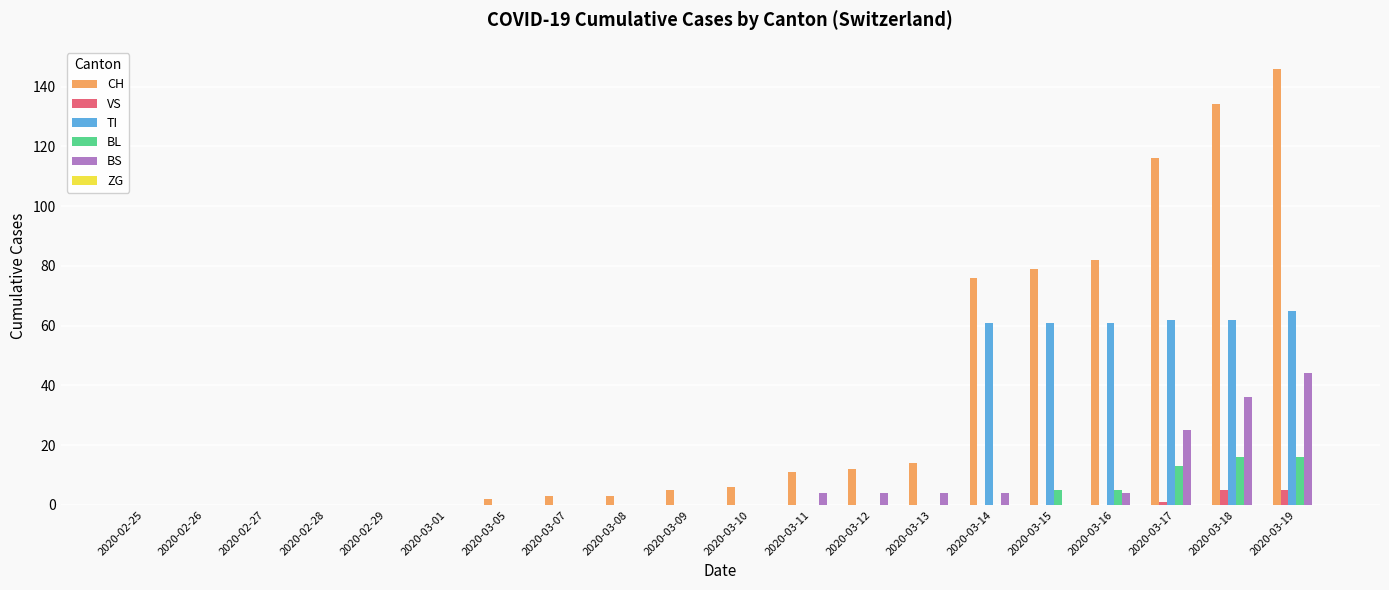

Between 2020-03-09 and 2020-03-17, which series saw the biggest shift?

CH